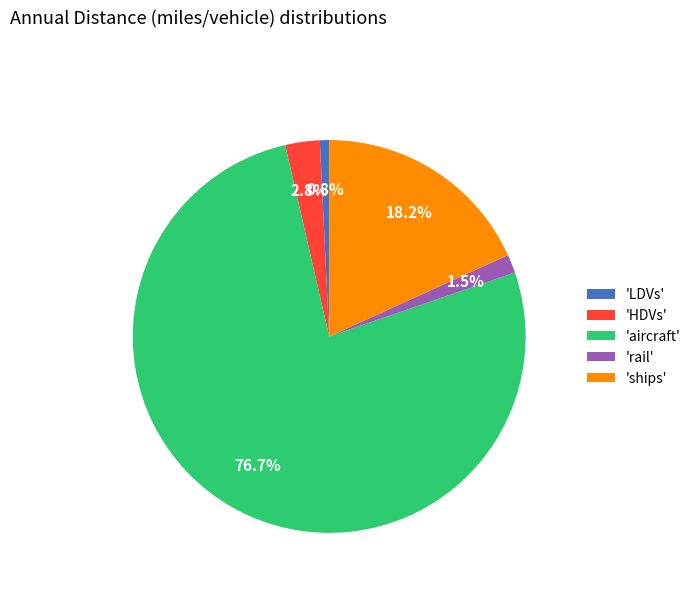

What percentage do 'rail' and 'aircraft' together represent?

78.2%